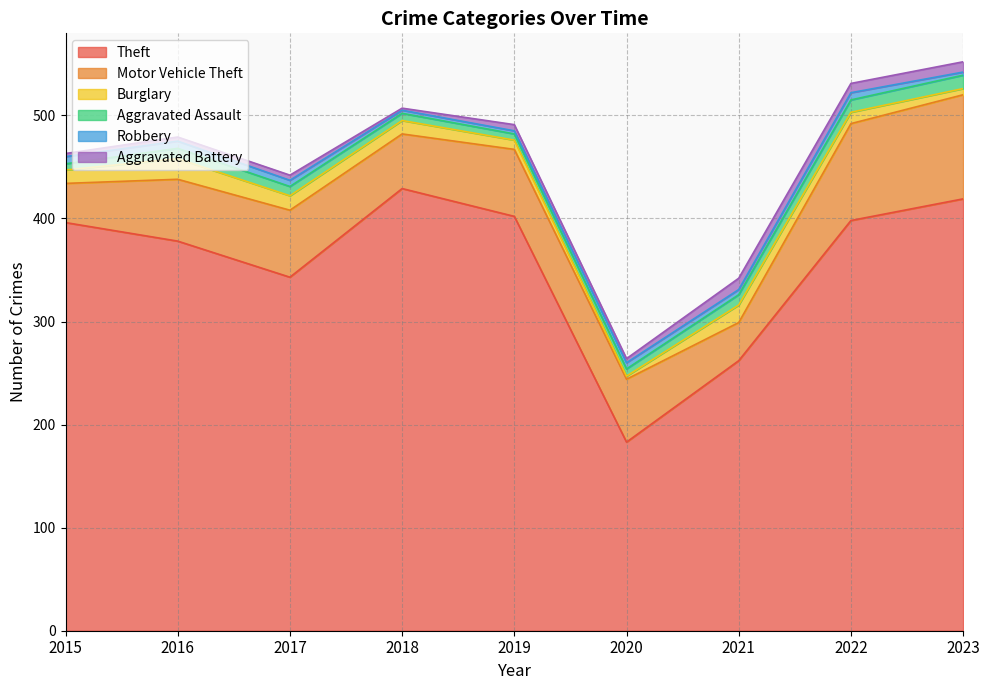

What are all the series names shown in the legend?

Theft, Motor Vehicle Theft, Burglary, Aggravated Assault, Robbery, Aggravated Battery